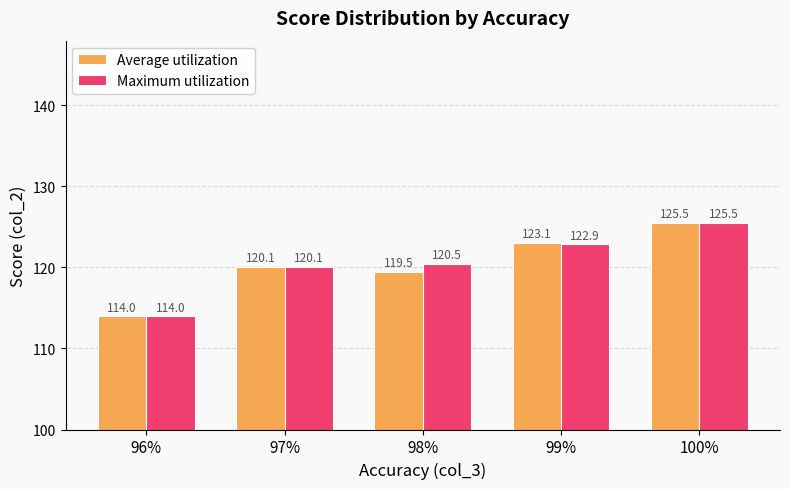

What is the total value across all series at 97%?

240.2